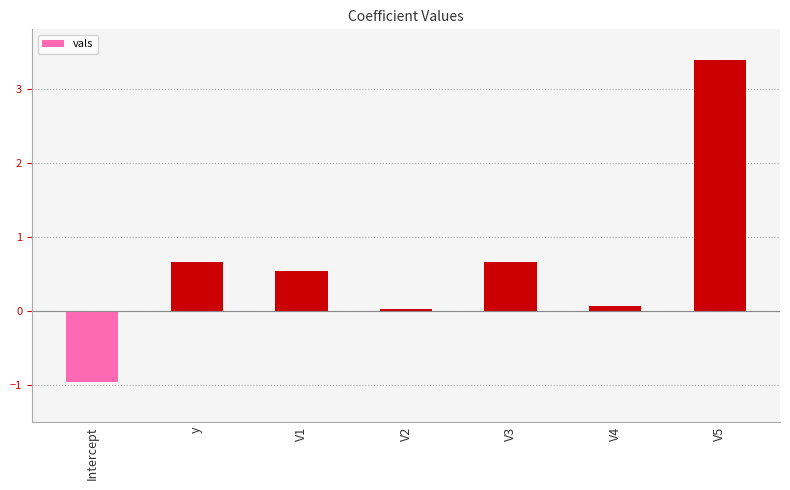

The value at V2 is 0.0. True or false?

True